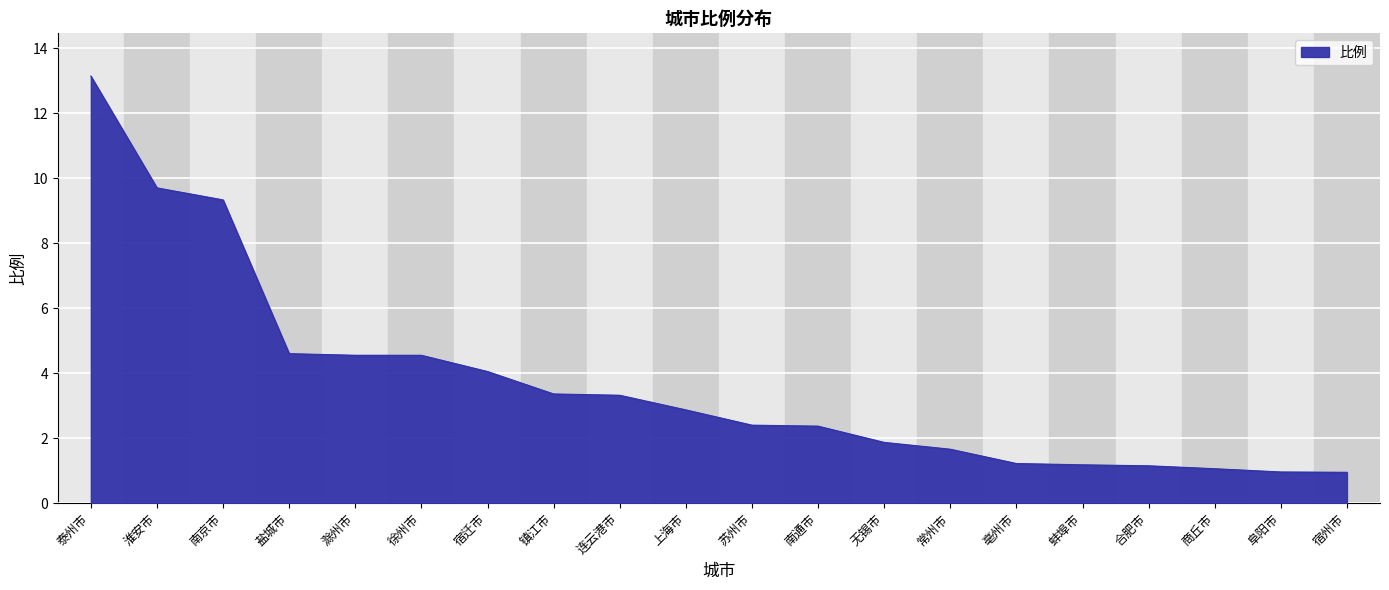

At which category does the chart reach its peak across all series?

泰州市